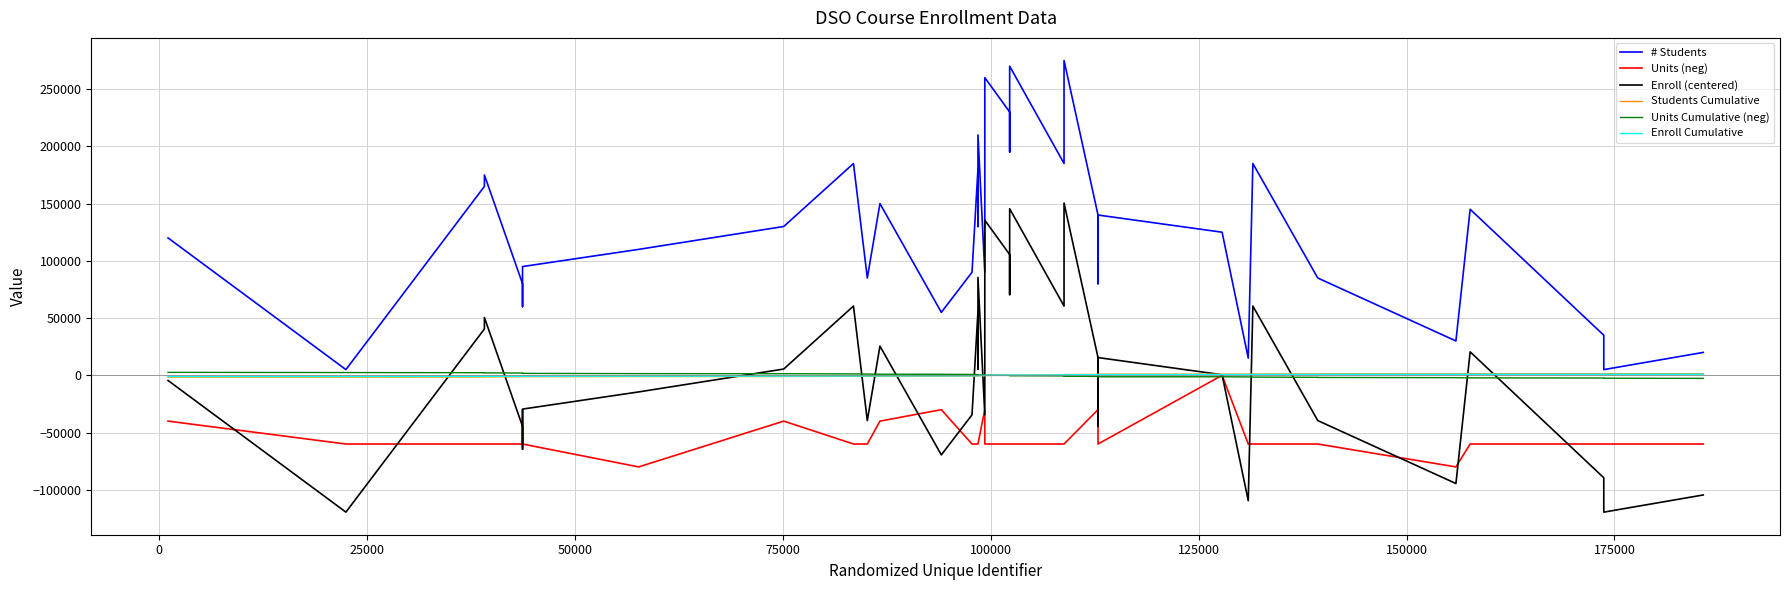

What is the difference between the second highest and second lowest values in the Units (neg) series?

50000.0